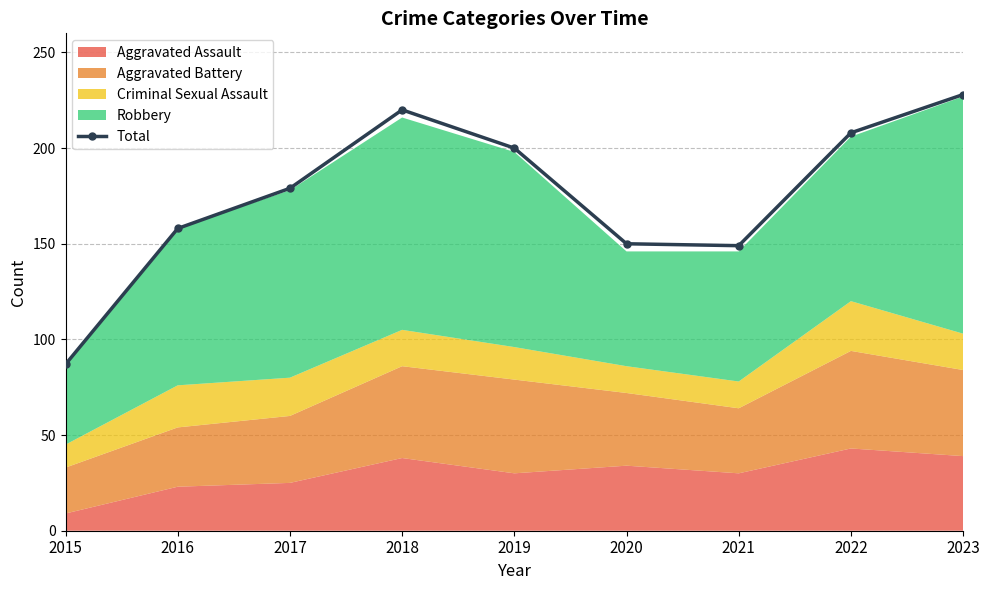

Which label corresponds to the smallest value in the chart?

2015